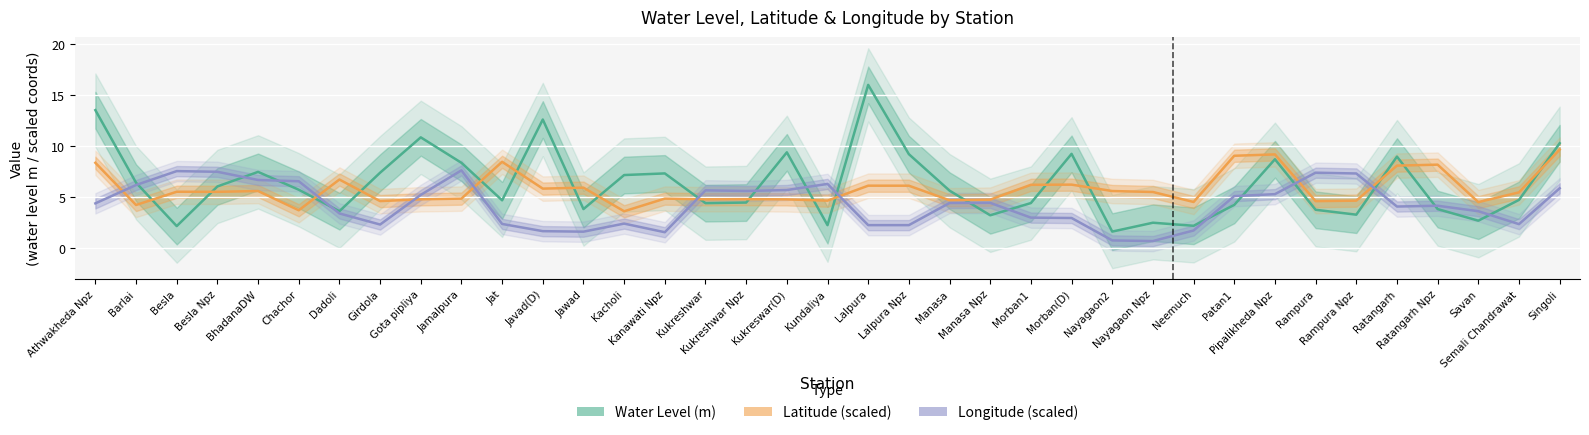

What is the maximum value shown in the chart?

16.0